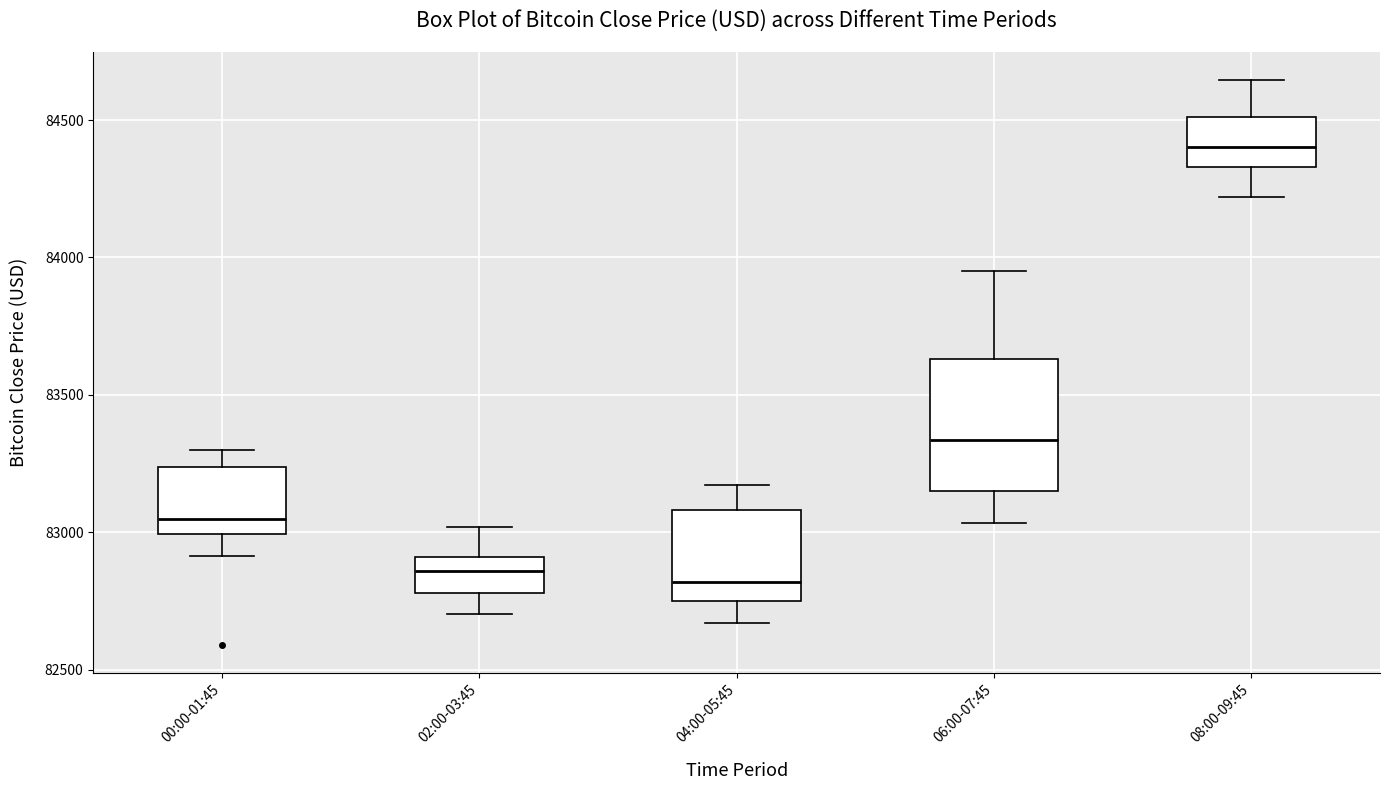

Where does the upper whisker of the box for 06:00-07:45 end on the y-axis? The values are not printed on the chart, so give them approximately, as read against the axis.

83950